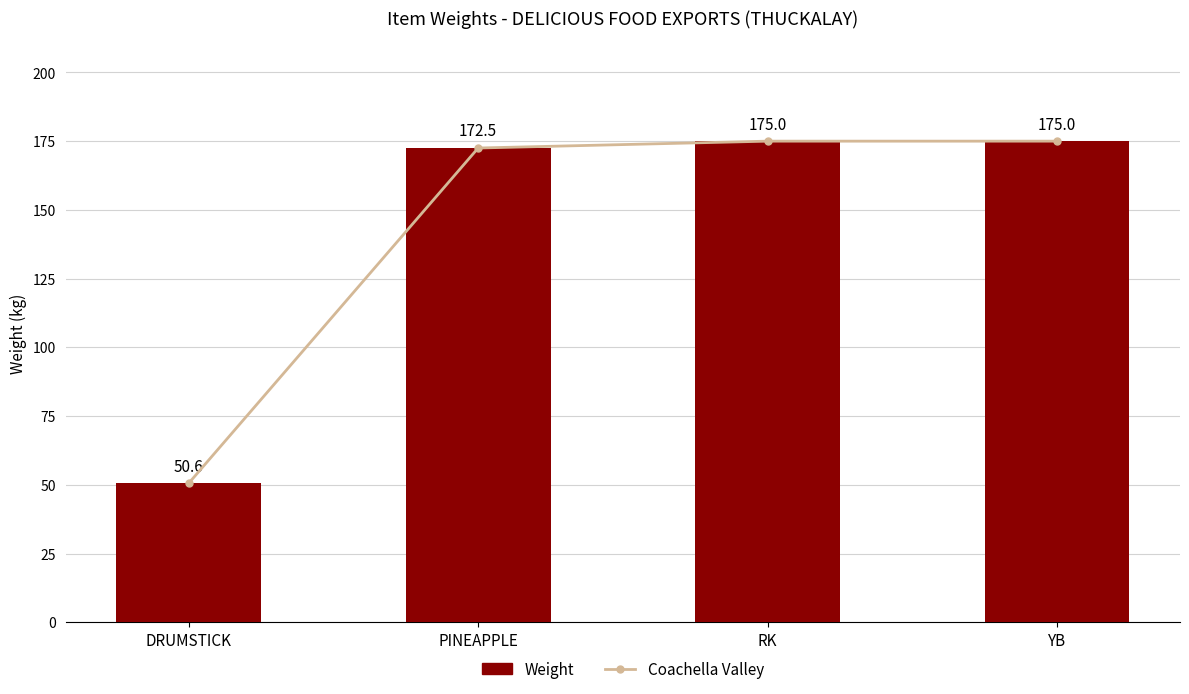

Is it true that Weight equals 175.0 at YB?

True